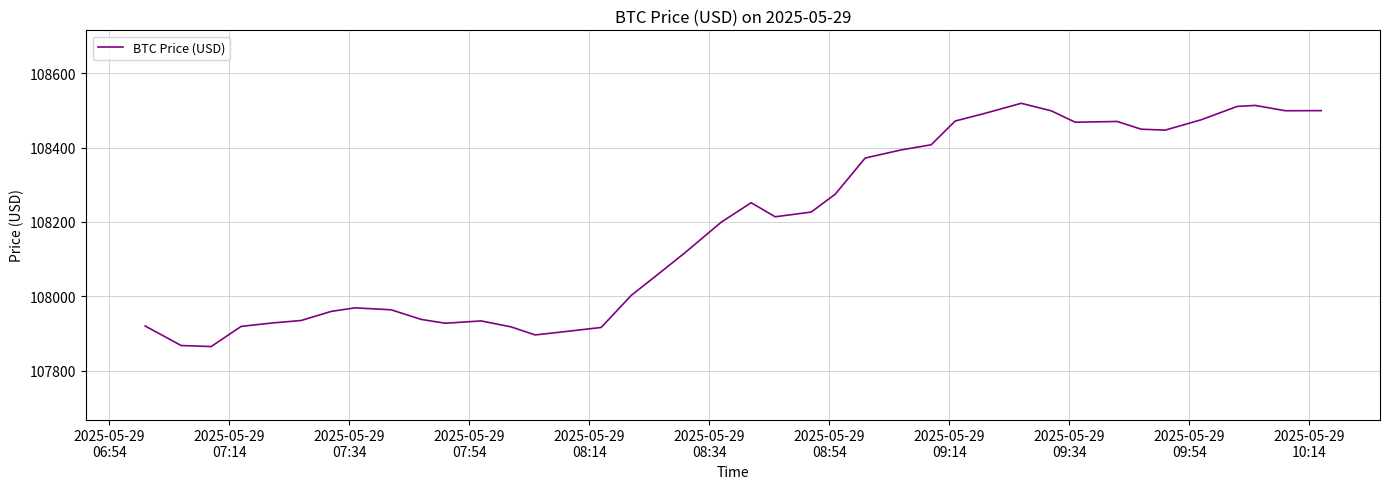

What is the difference between the maximum and minimum values?

654.1